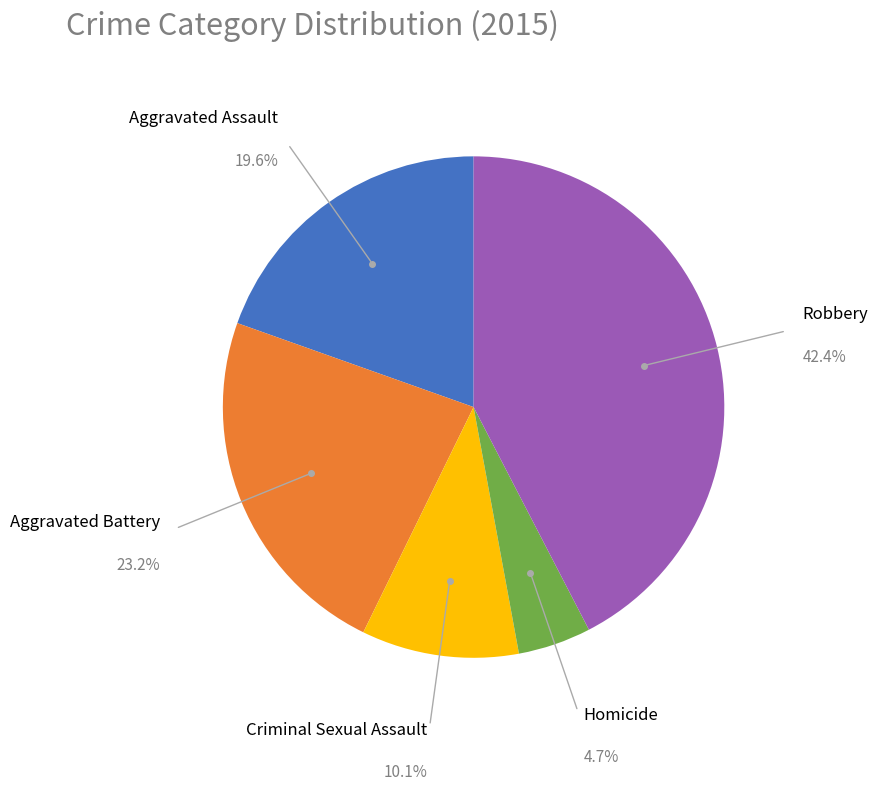

Is there a majority slice in this chart?

No